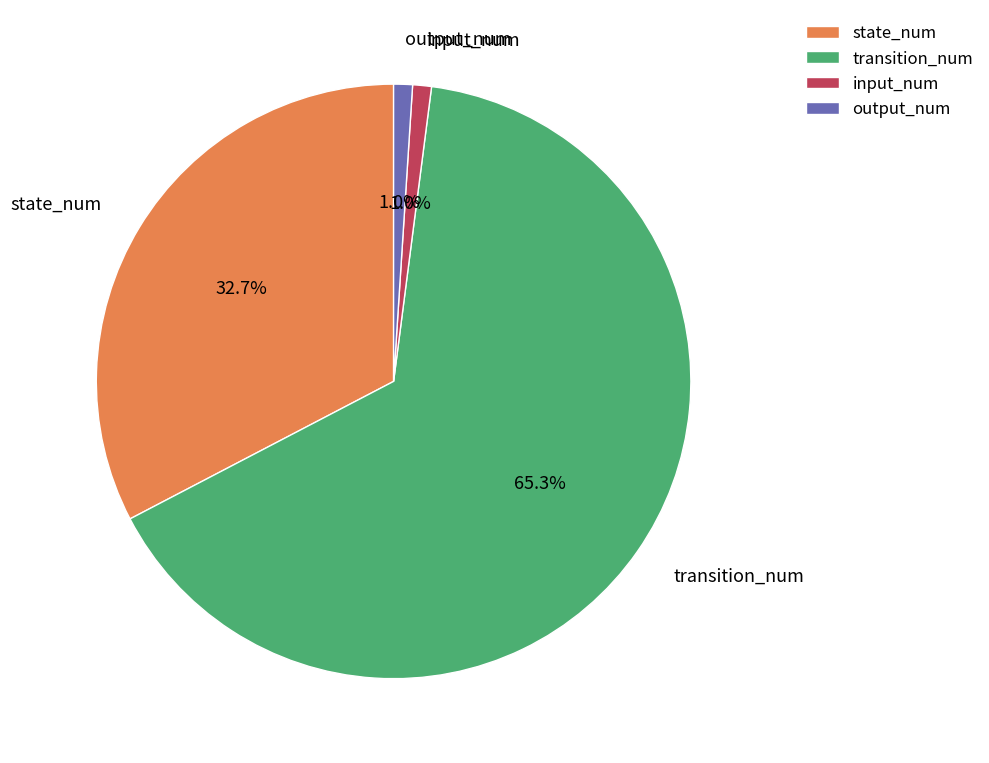

To the nearest percent, what percentage of the pie is output_num?

1%